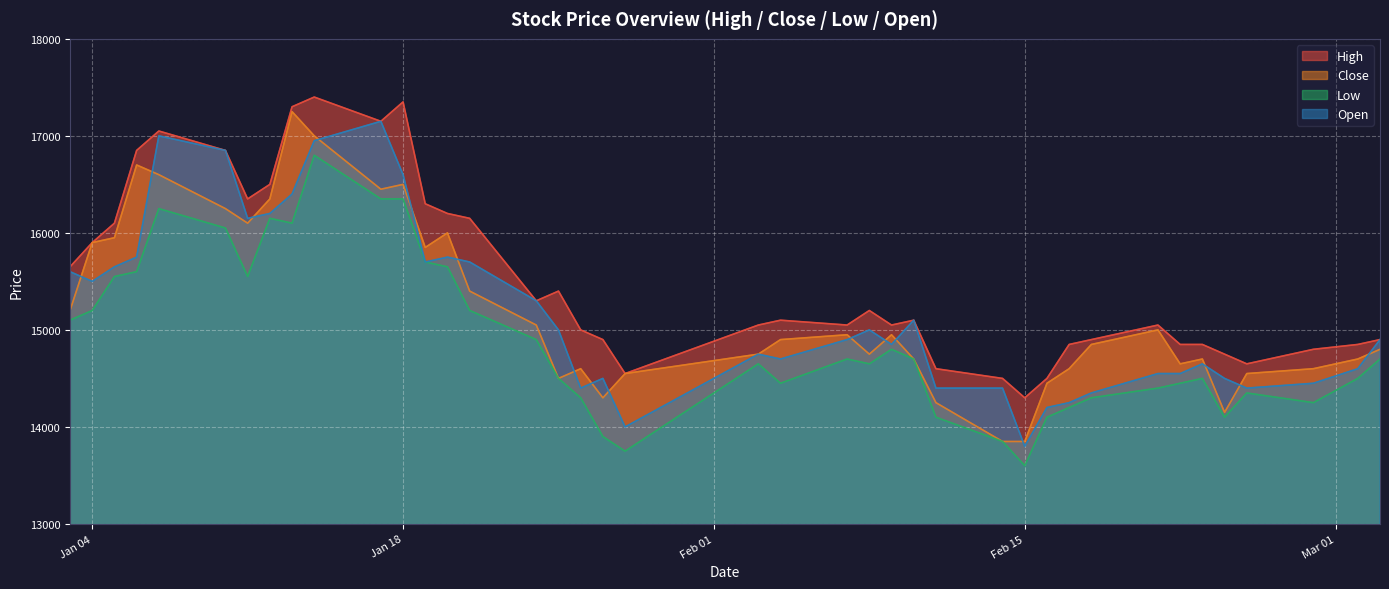

At which label does Open first exceed 14900?

2022-01-03